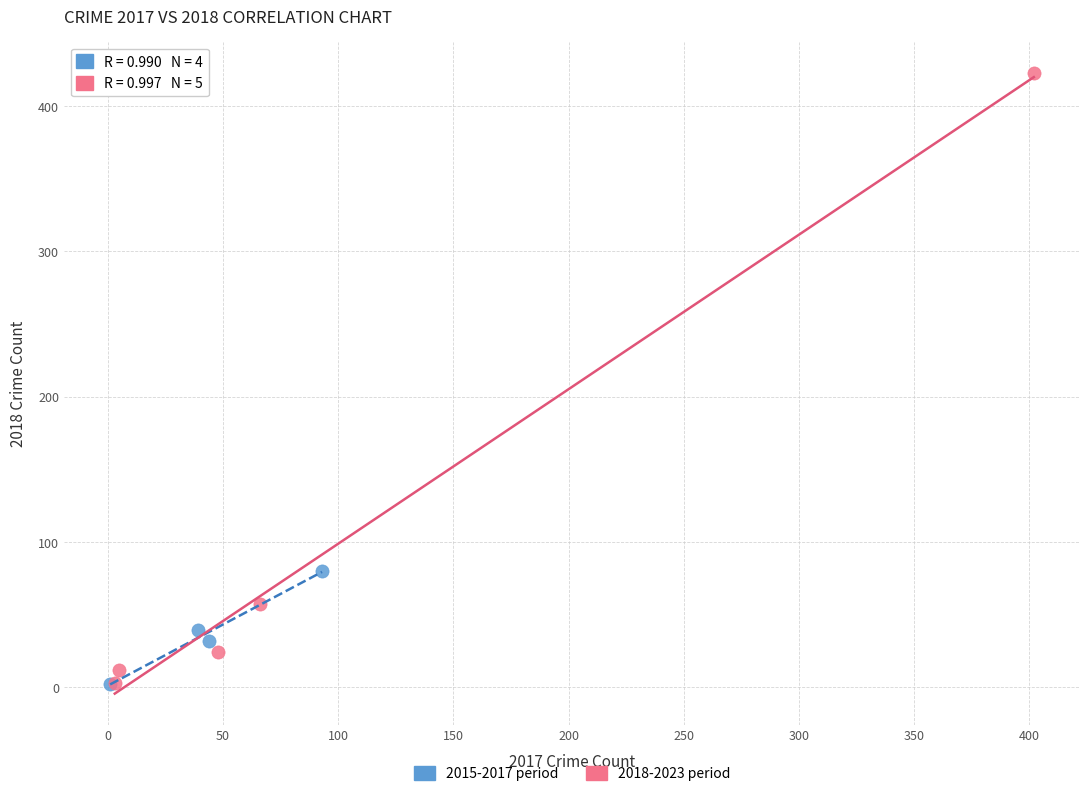

Which series has the largest Y range (max minus min)?

2018-2023 period